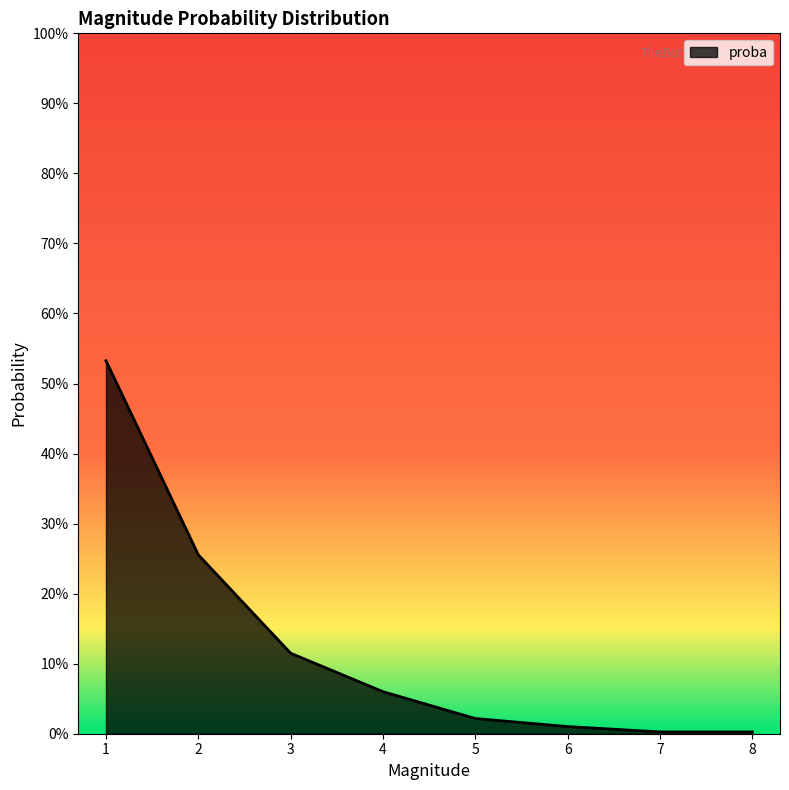

Reading right to left, what are all the values shown in this chart?

8=0.0	7=0.0	6=0.0	5=0.0	4=0.1	3=0.1	2=0.3	1=0.5